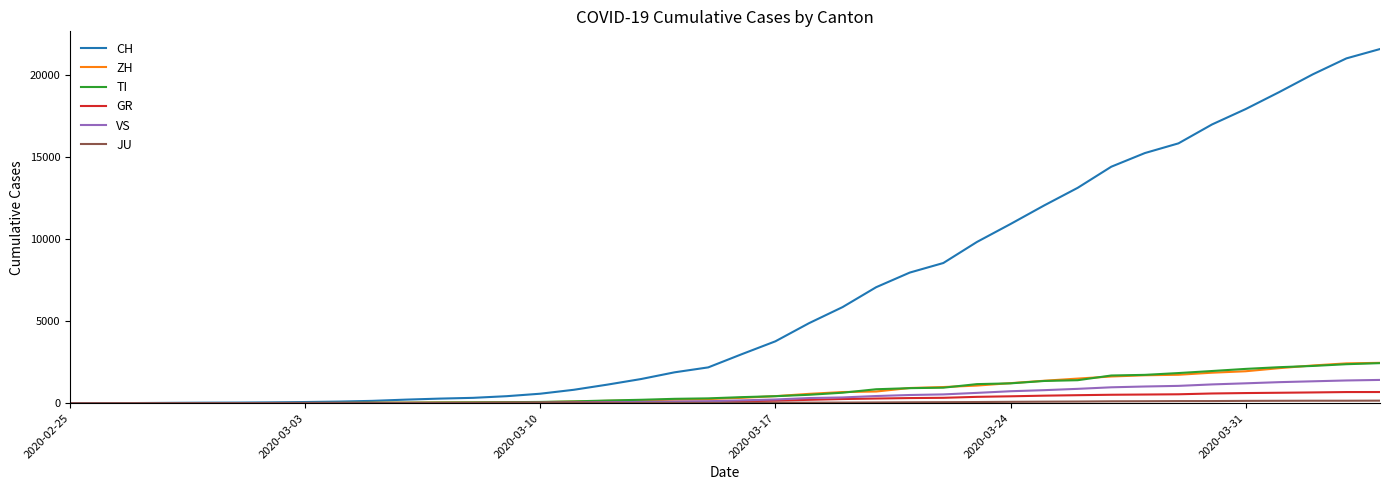

Which series has the widest spread of values?

CH